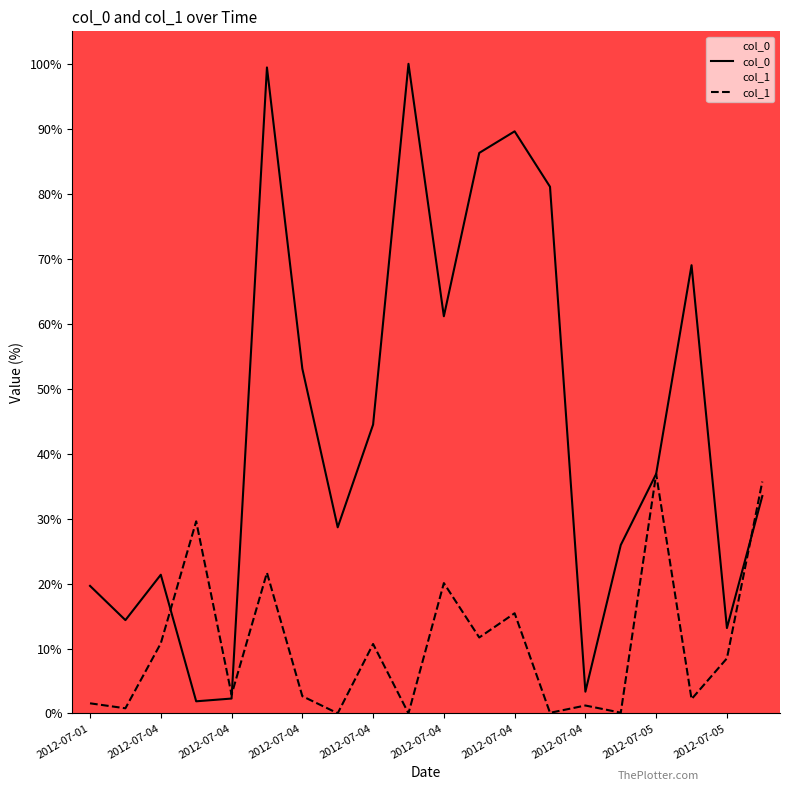

At how many categories does at least one series exceed 82?

4